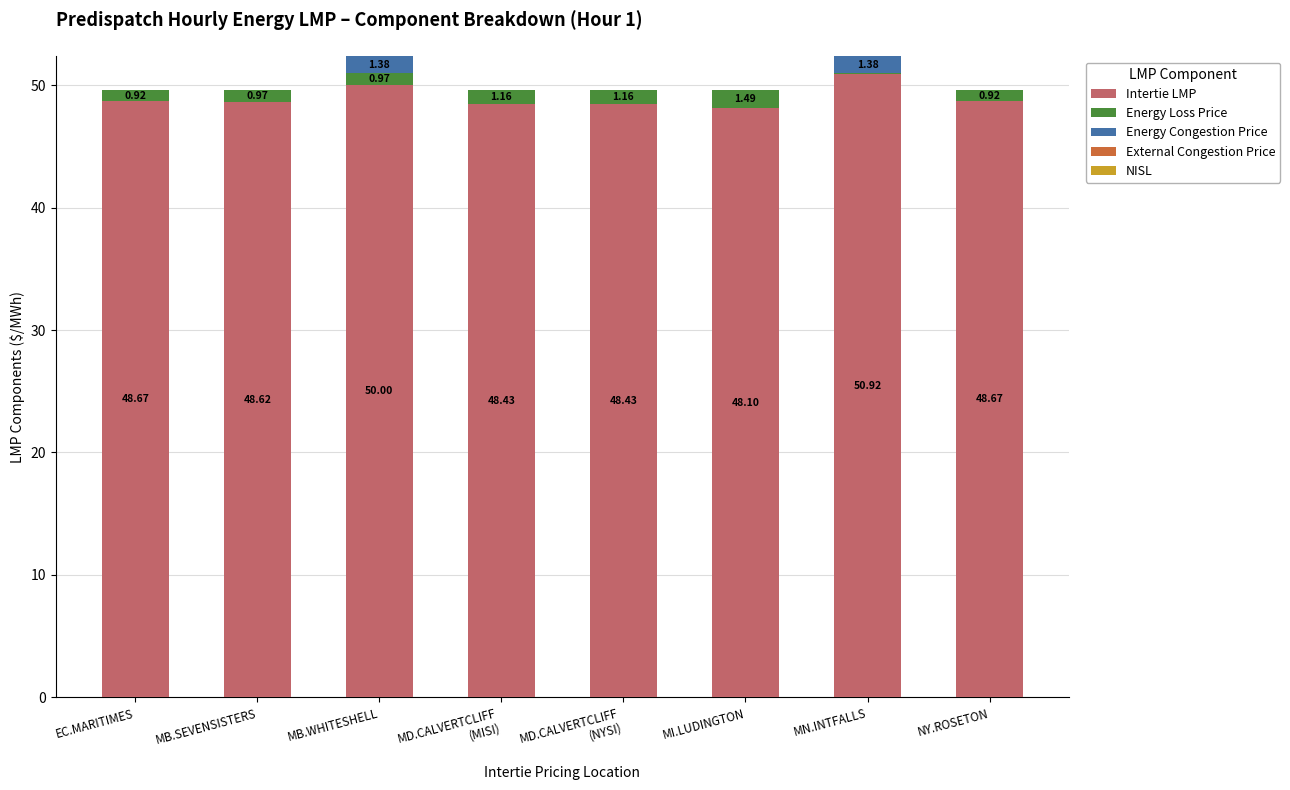

How many data points does each series have?

8